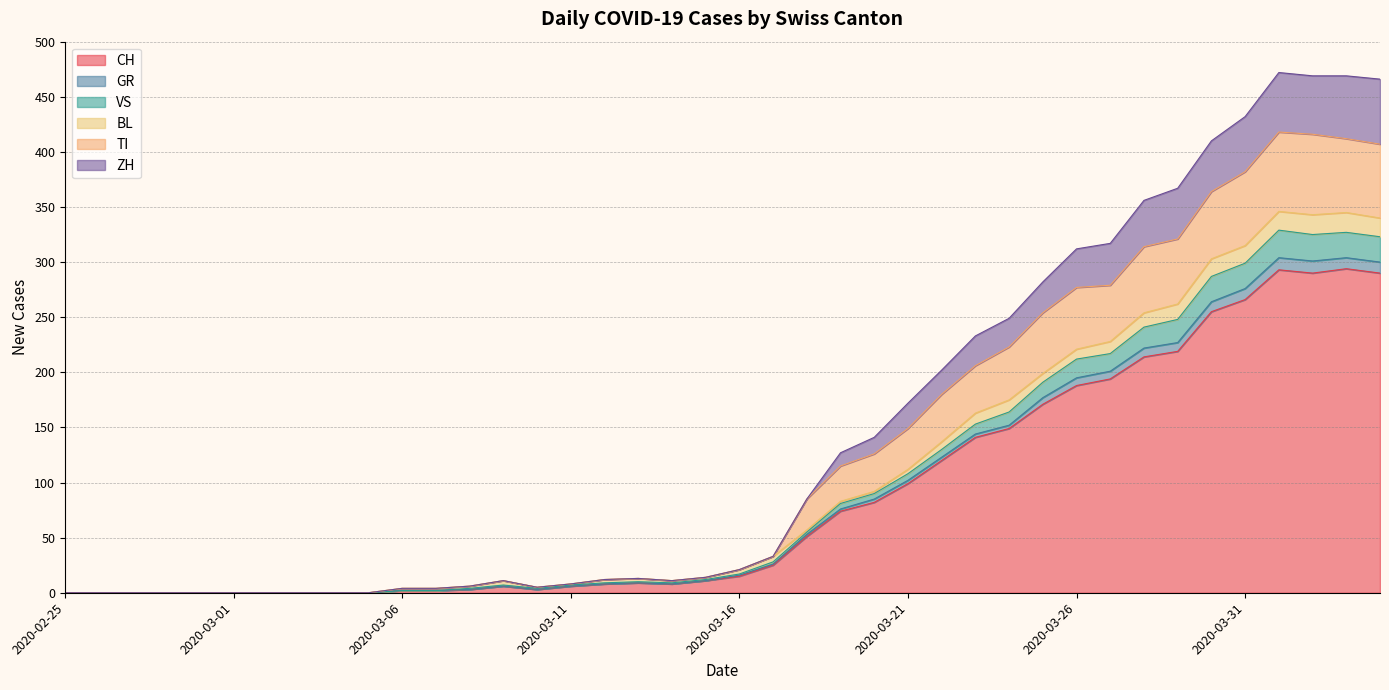

How many values in VS are above zero?

30